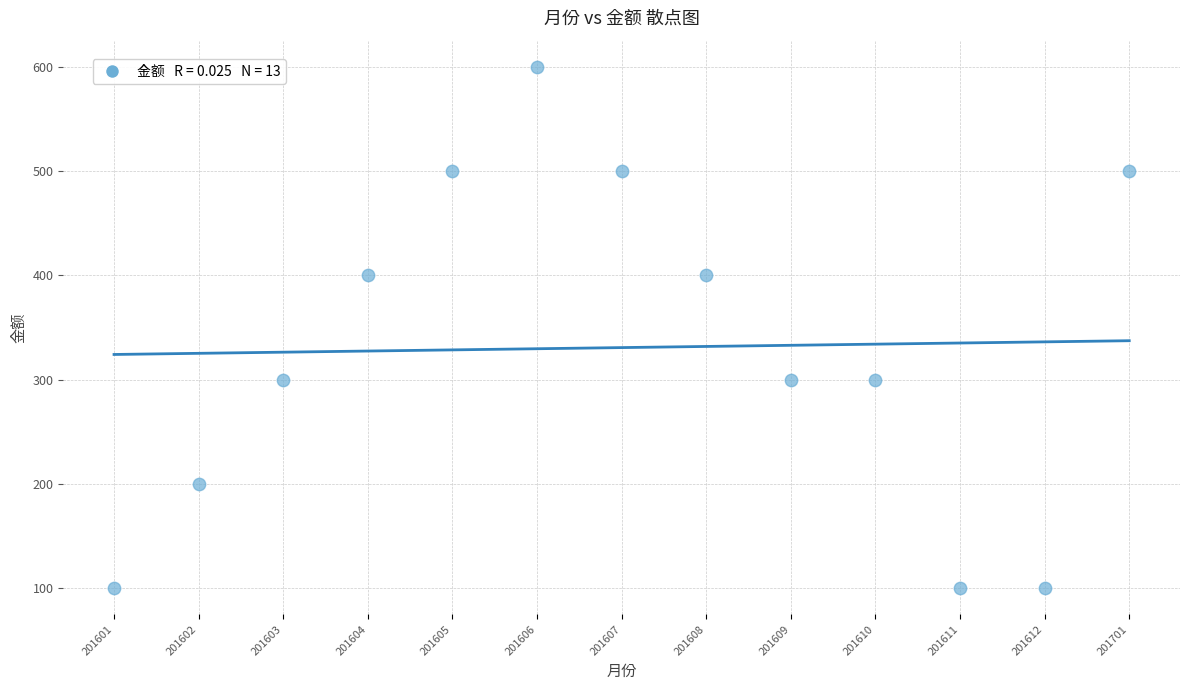

What is the range of Y values (max minus min)?

500